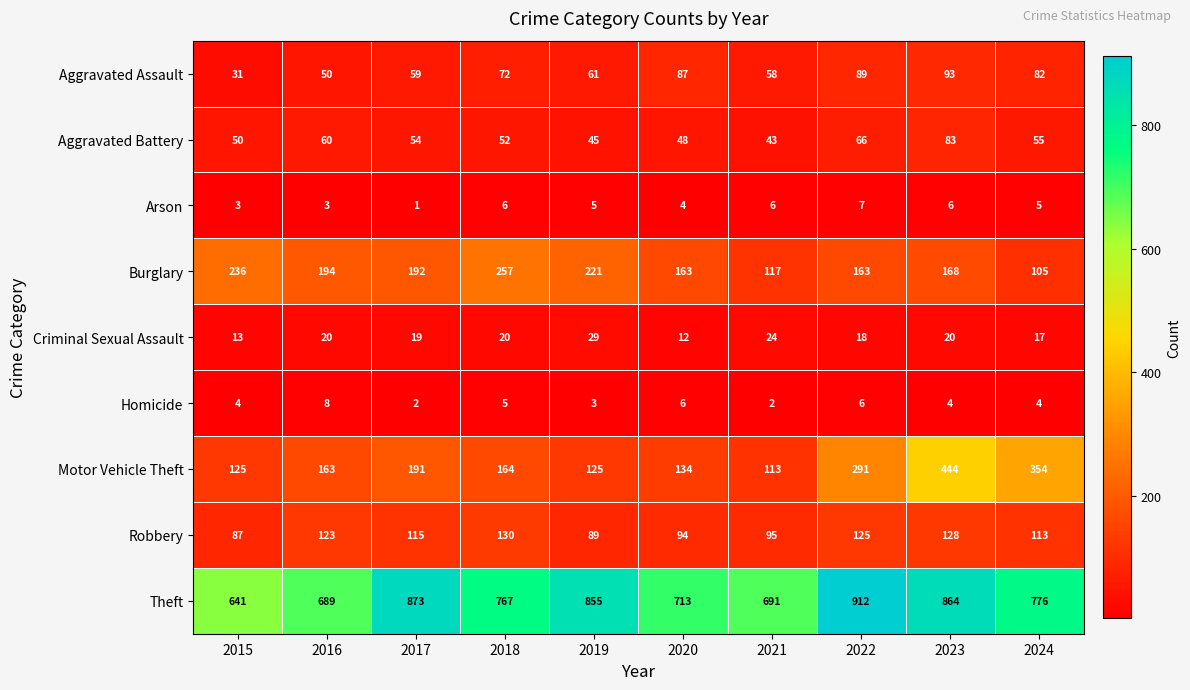

What is the difference between the highest and lowest values at 2024?

772